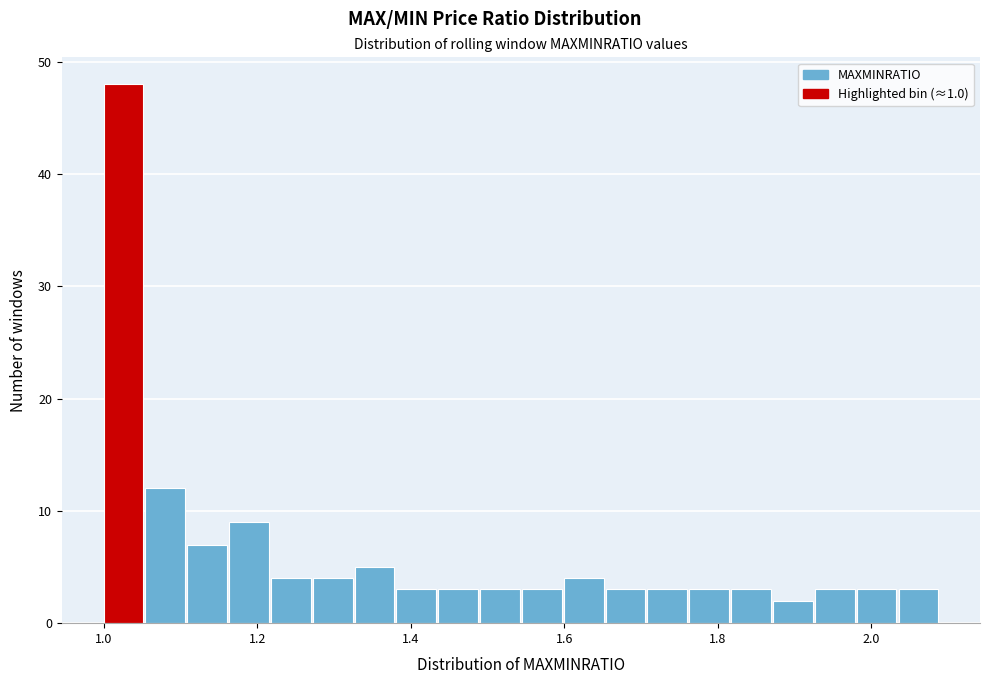

Read against the x-axis, roughly where is the centre of the tallest bar?

1.02